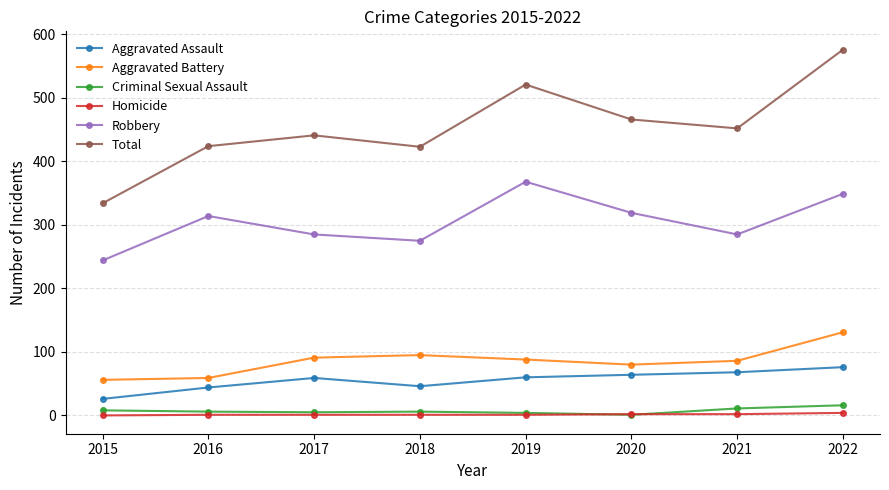

At which label does Criminal Sexual Assault first exceed 6?

2015